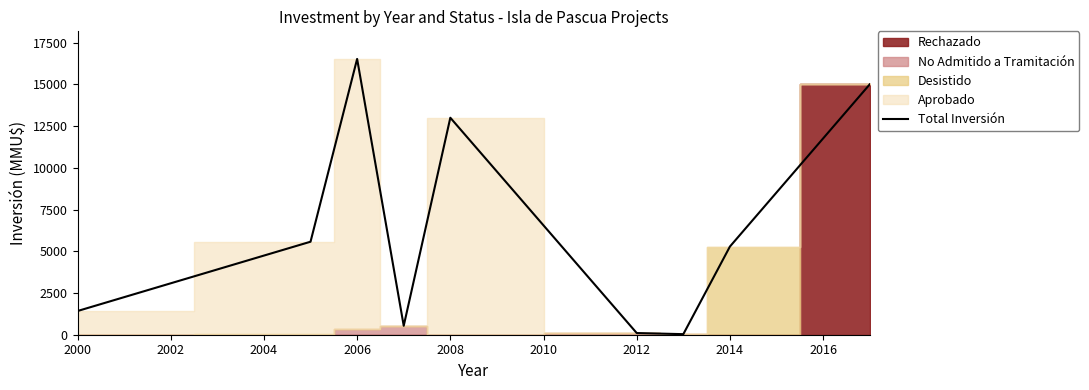

True or false: the data has more than 1 interior local peaks.

True